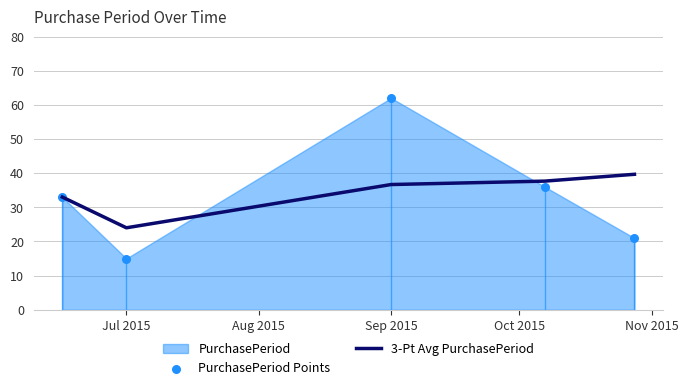

Which series reaches the maximum Y coordinate?

PurchasePeriod Points